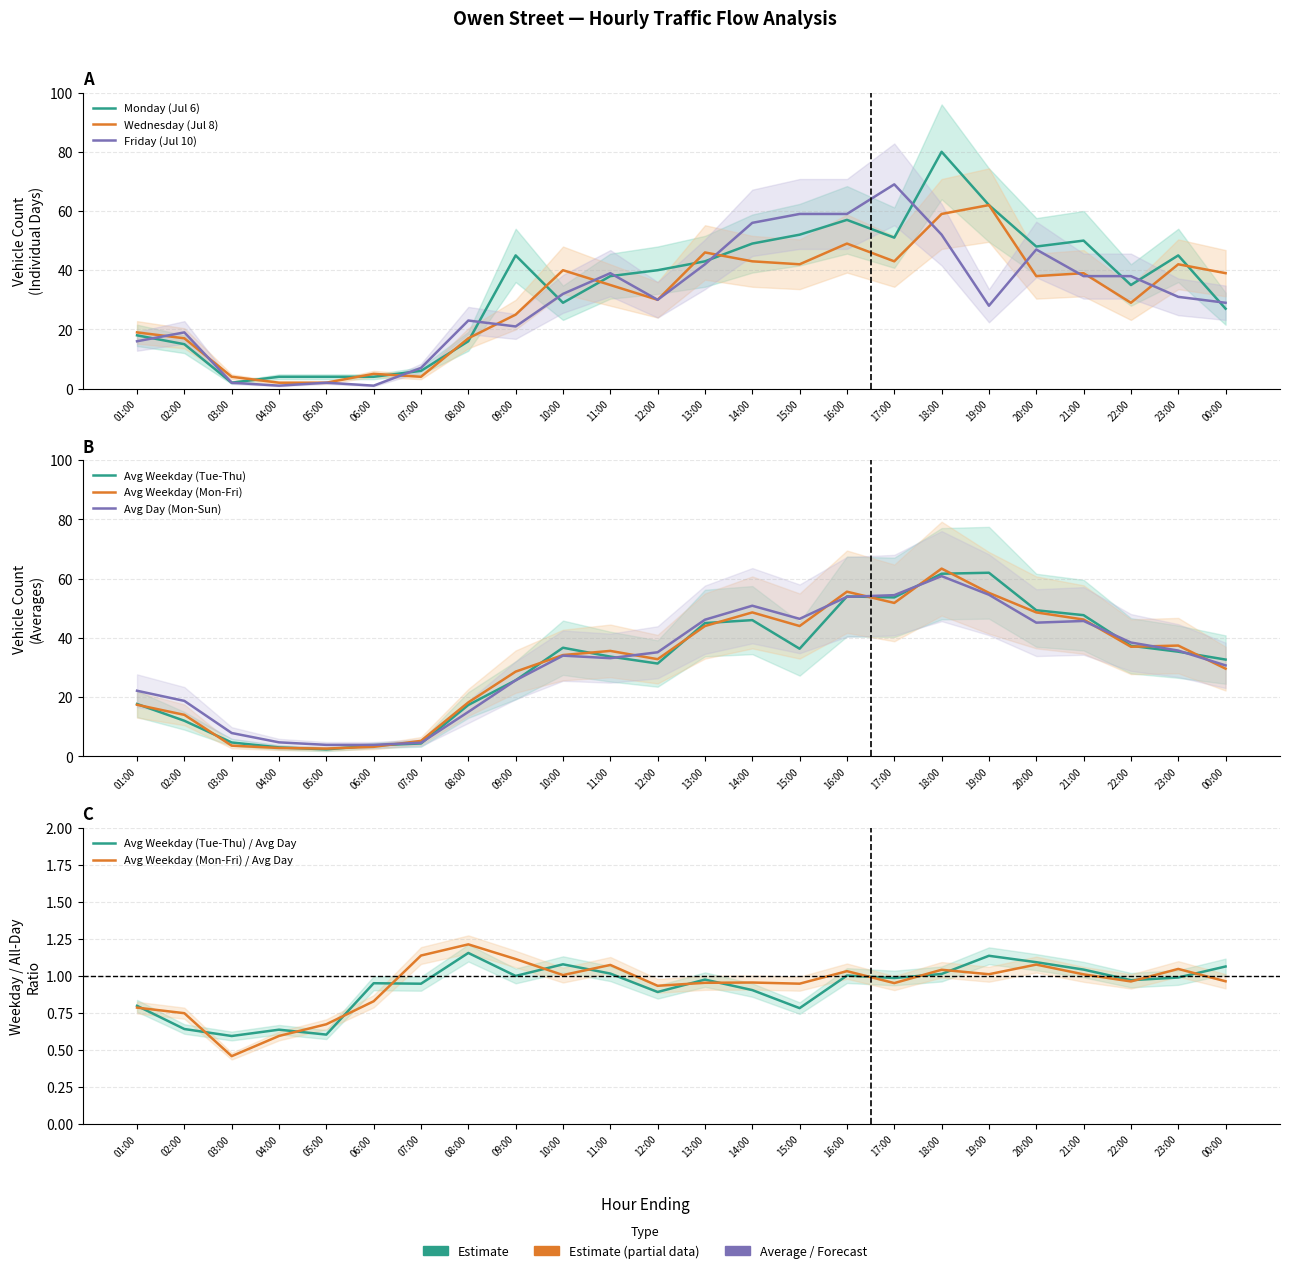

What are all the series names shown in the legend?

Monday (Jul 6), Wednesday (Jul 8), Friday (Jul 10), Avg Weekday (Tue-Thu), Avg Weekday (Mon-Fri), Avg Day (Mon-Sun)